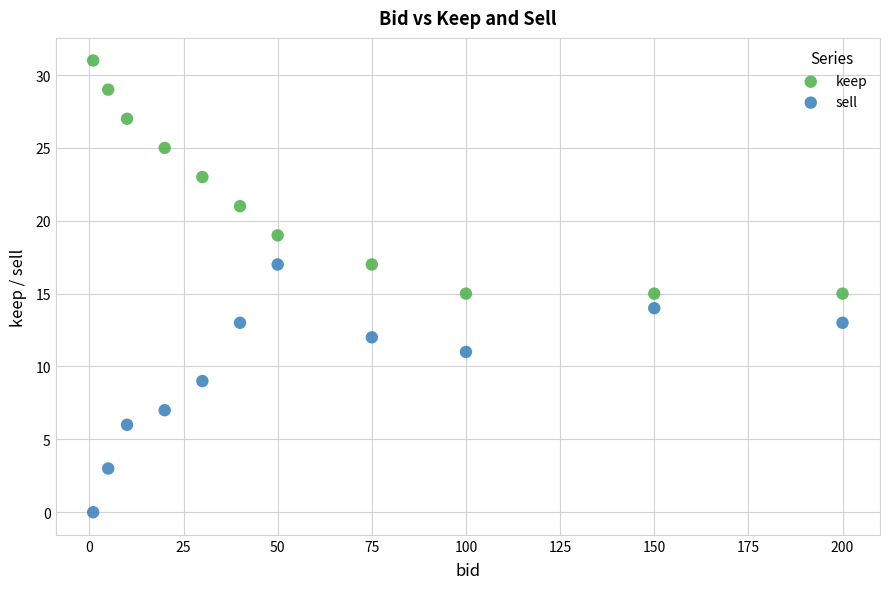

Which series reaches the minimum Y coordinate?

sell